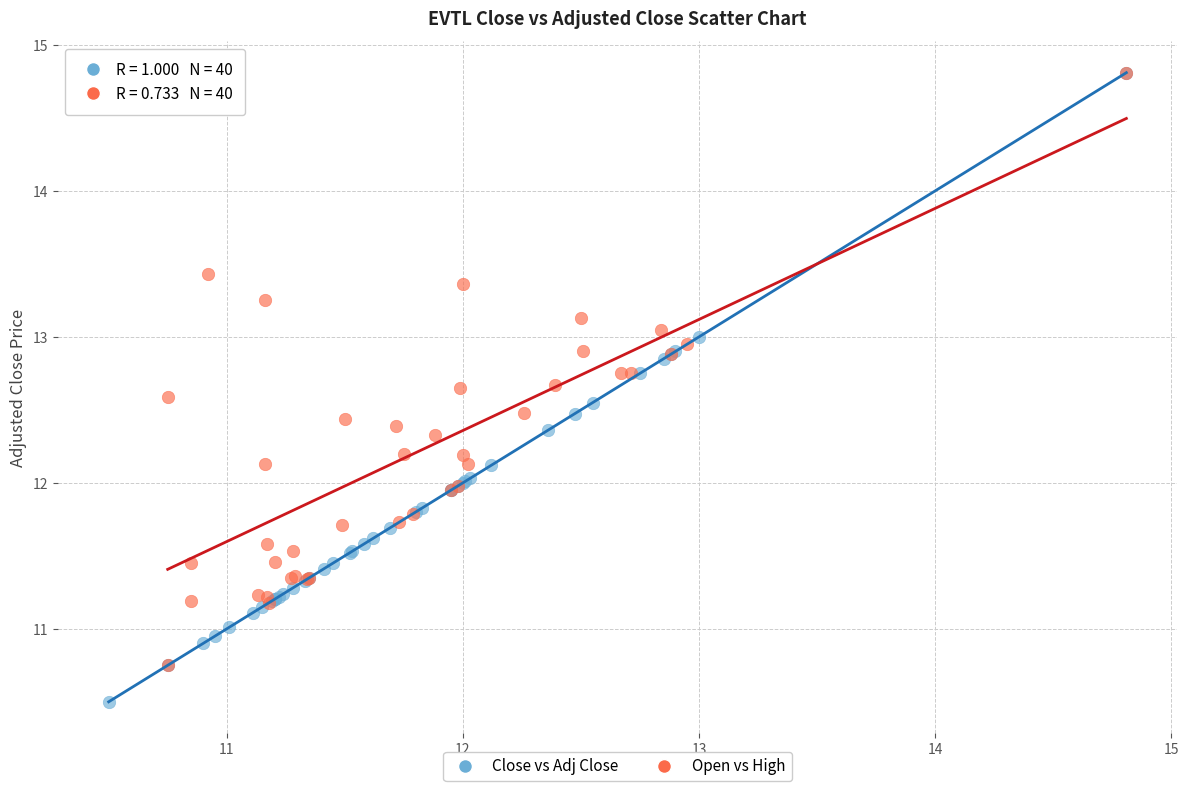

What are all the series names shown in the legend?

Close vs Adj Close, Open vs High